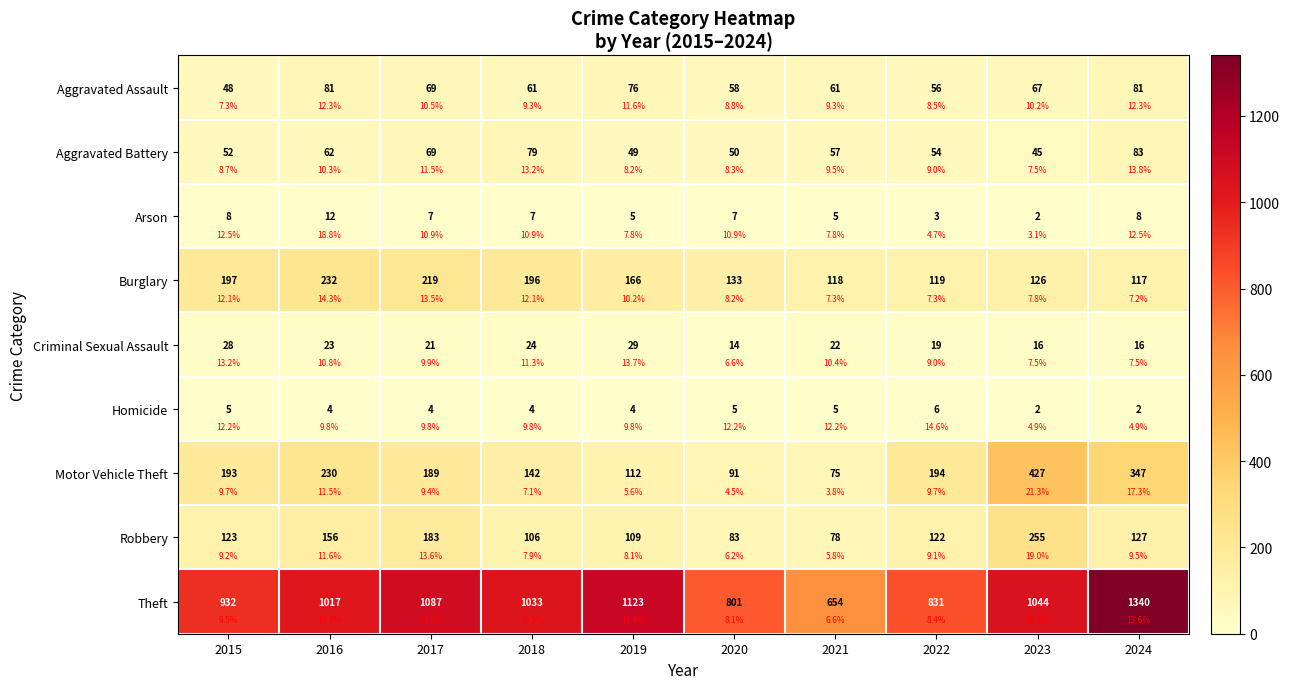

Which category has the lowest value in the Burglary series?

2024